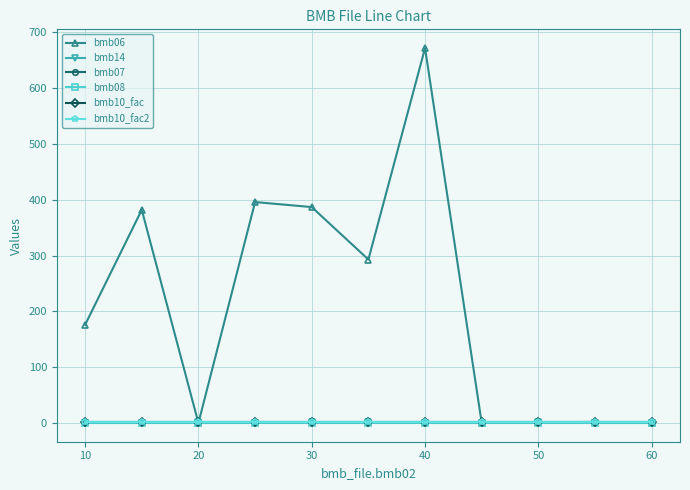

True or false: bmb14 and bmb08 intersect in this chart.

False